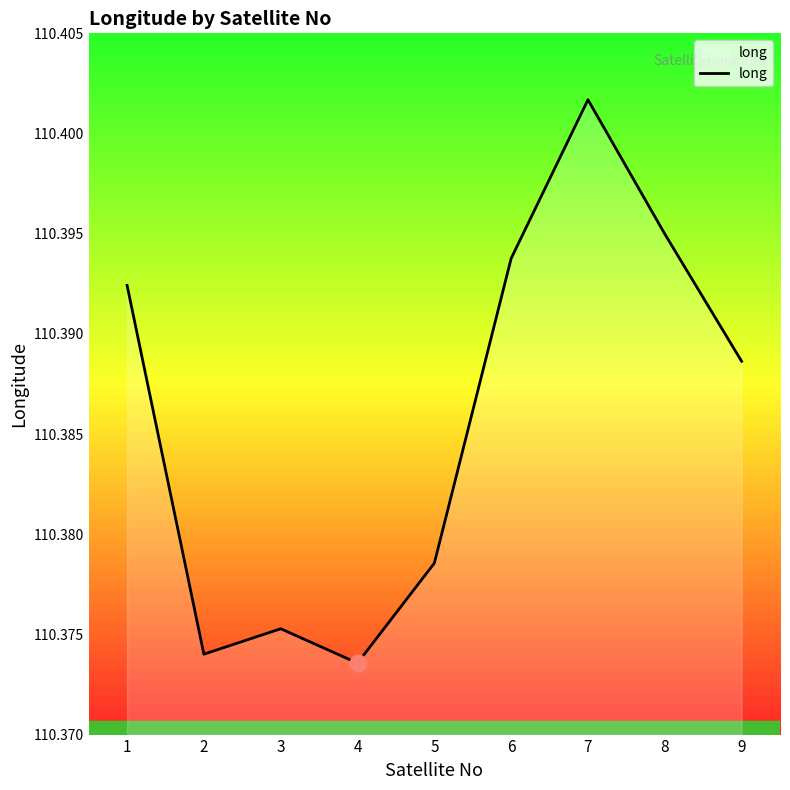

Rank the categories by value from highest to lowest.

7, 8, 6, 1, 9, 5, 3, 2, 4